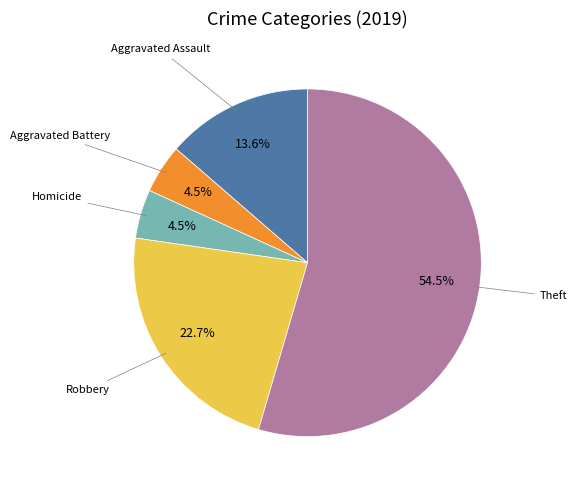

Is there a majority slice in this chart?

Yes